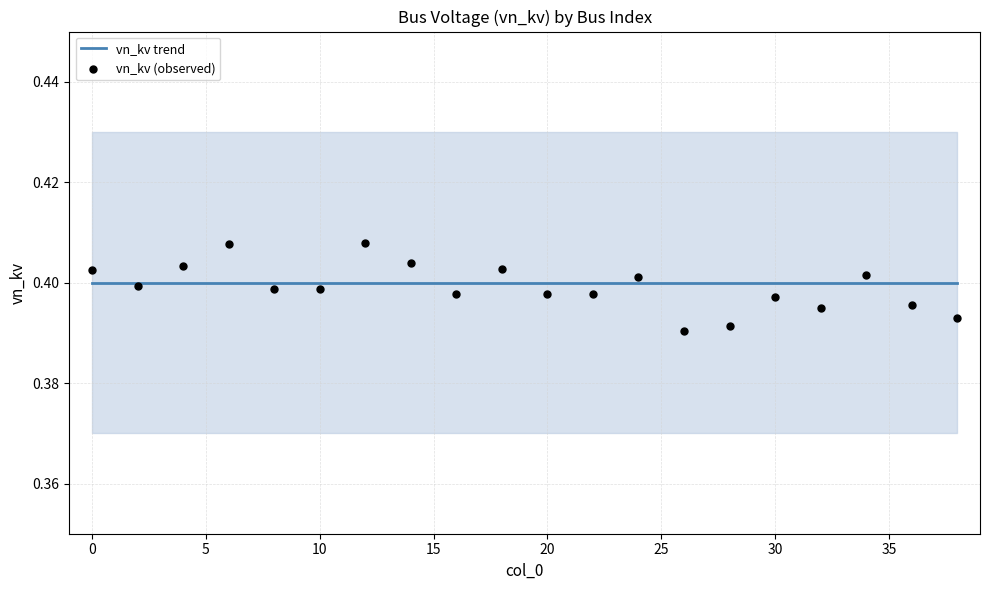

Is the value of vn_kv (observed) at 16 greater than the value of vn_kv trend at 11?

No